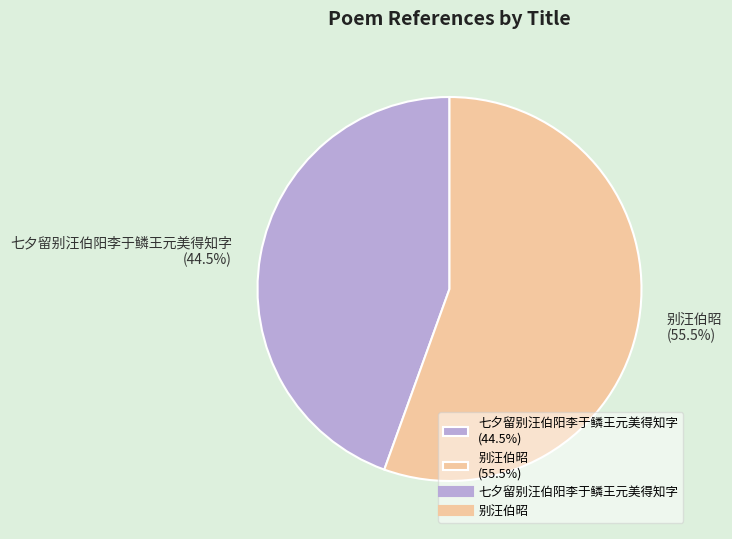

What is the smallest slice in the pie chart?

七夕留别汪伯阳李于鳞王元美得知字